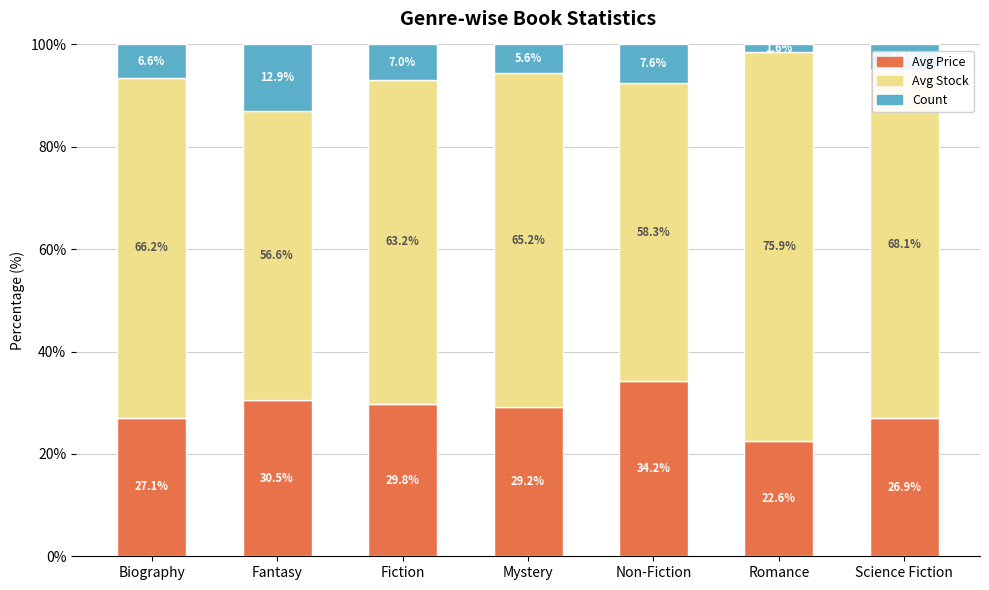

The Avg Price series shows 43.7 at Fantasy. True or false?

False